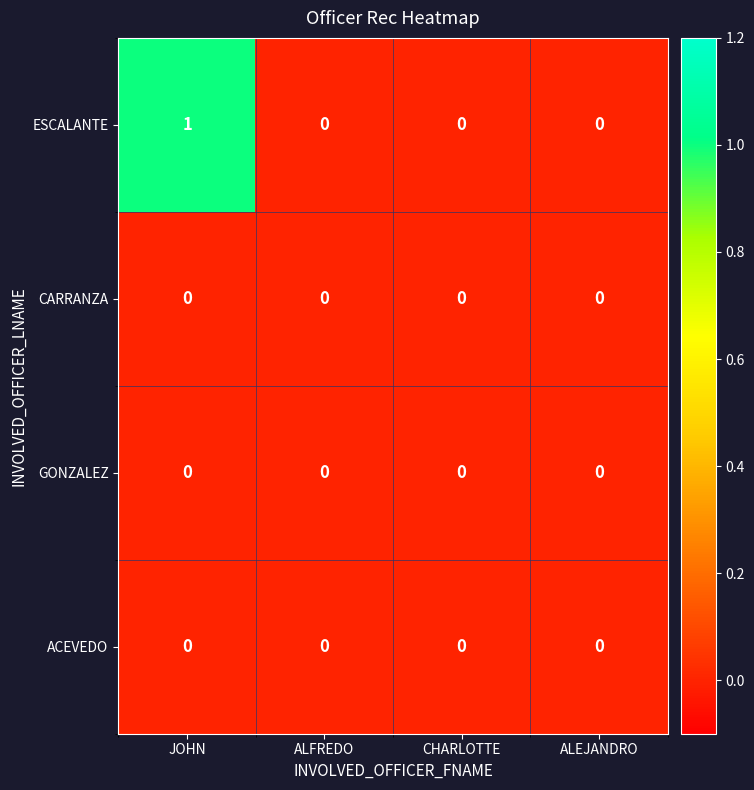

True or false: ESCALANTE has a value of 2 at JOHN.

False